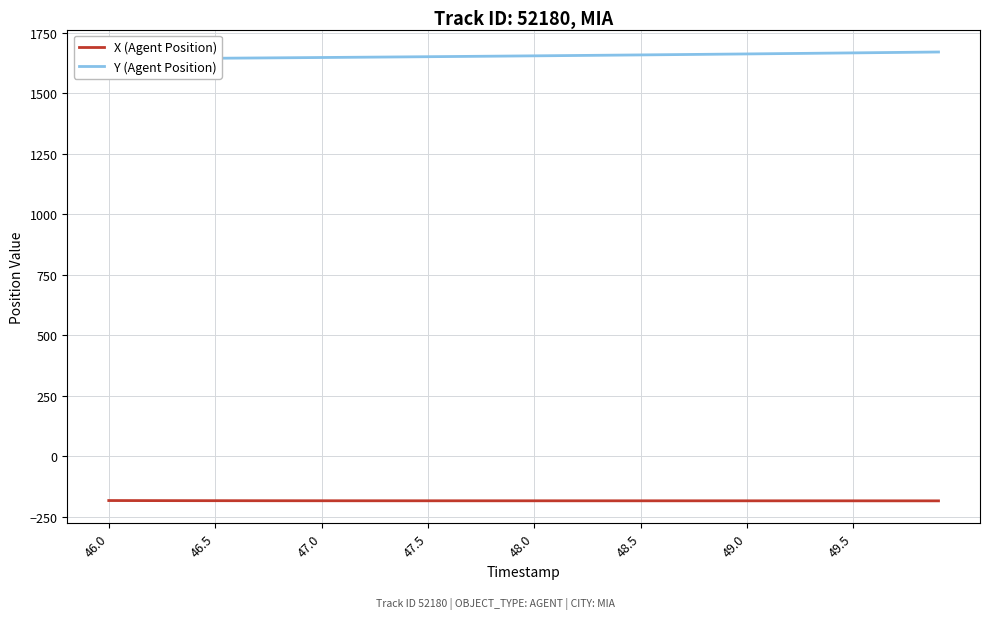

Reading left to right, list all the values displayed in this chart.

X (Agent Position): -183.0	-183.1	-183.2	-183.4	-183.5	-183.6	-183.6	-183.7	-183.8	-183.8	-183.8	-183.9	-183.9	-183.9	-184.0	-184.0	-184.0	-184.0	-184.0	-184.0	-184.0	-184.0	-184.0	-184.0	-184.0	-184.0	-184.1	-184.1	-184.1	-184.1	-184.1	-184.1	-184.1	-184.1	-184.1	-184.2	-184.2	-184.2	-184.2	-184.2
Y (Agent Position): 1642.6	1643.2	1643.7	1644.2	1644.8	1645.4	1646.0	1646.6	1647.2	1647.8	1648.5	1649.1	1649.8	1650.4	1651.1	1651.8	1652.5	1653.2	1653.9	1654.6	1655.3	1656.1	1656.8	1657.6	1658.4	1659.2	1660.0	1660.8	1661.6	1662.4	1663.2	1664.1	1665.0	1665.8	1666.7	1667.6	1668.5	1669.4	1670.3	1671.2